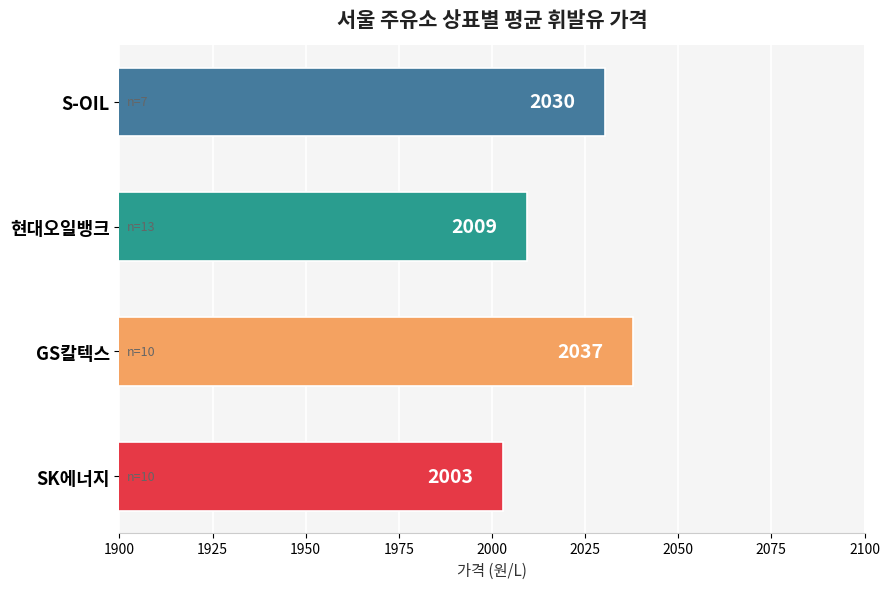

Does the chart contain any negative values?

No